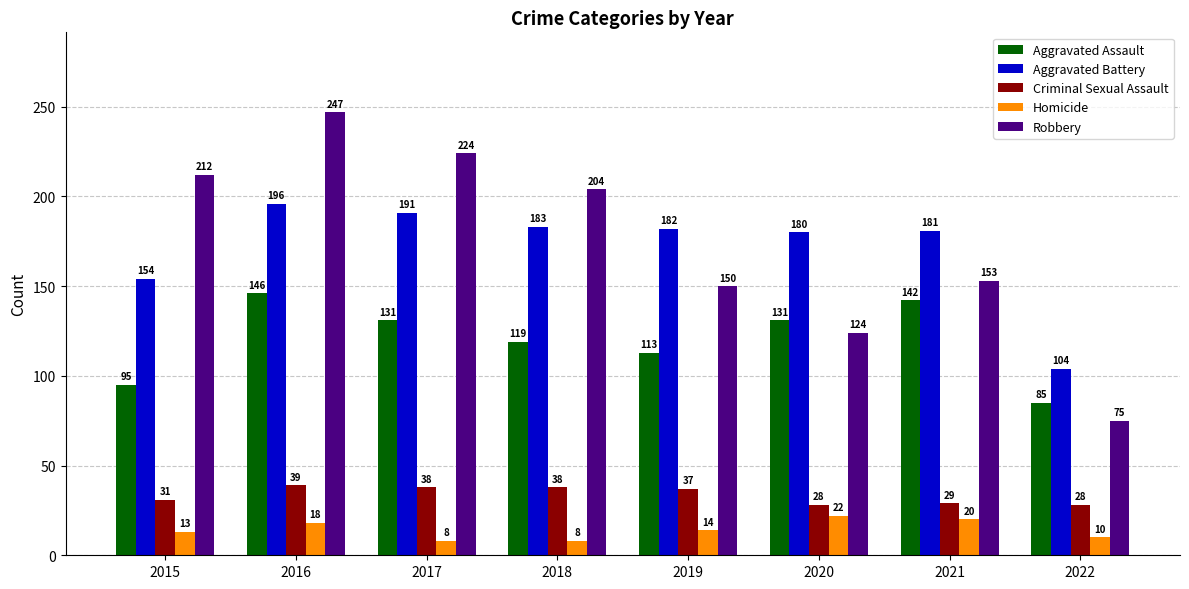

Which series has the largest total across all categories?

Robbery